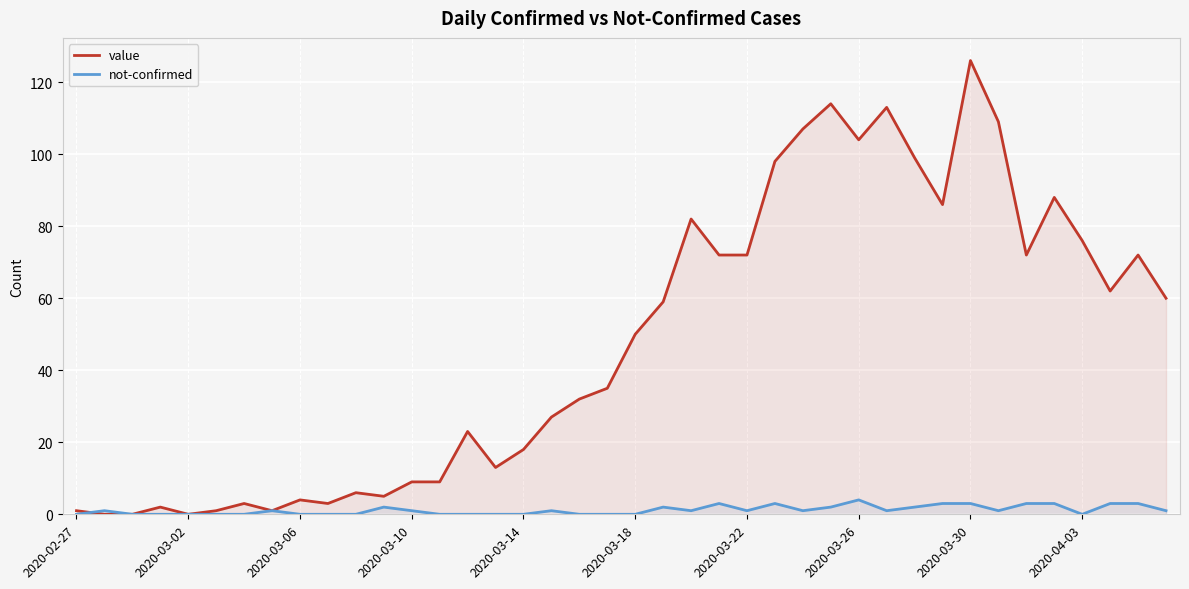

How many lines are shown in the chart?

2